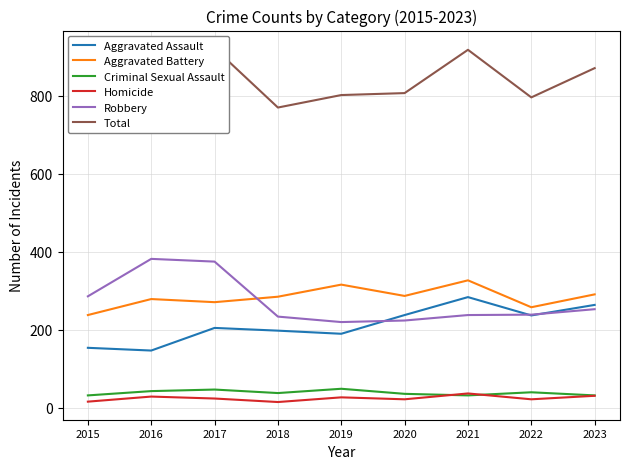

How many distinct data groups are displayed?

6